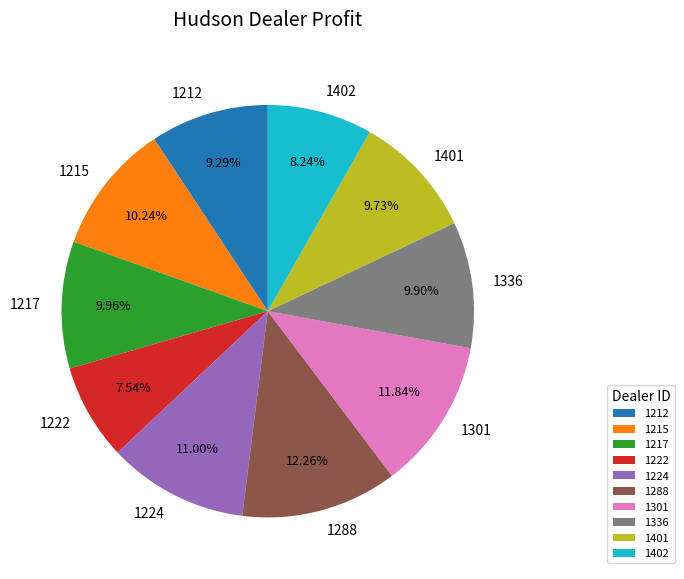

Does 1224 account for over 50% of the chart?

No